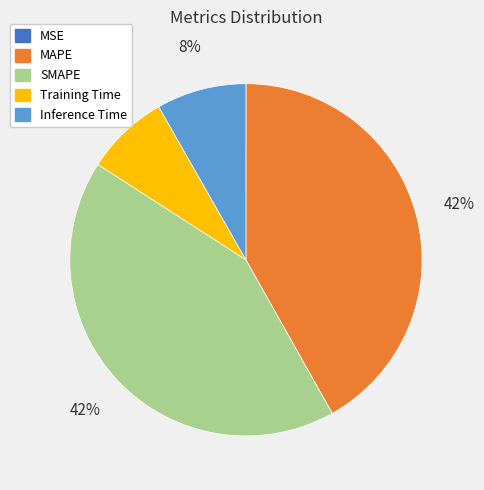

Is there any slice that represents more than half of the pie?

No